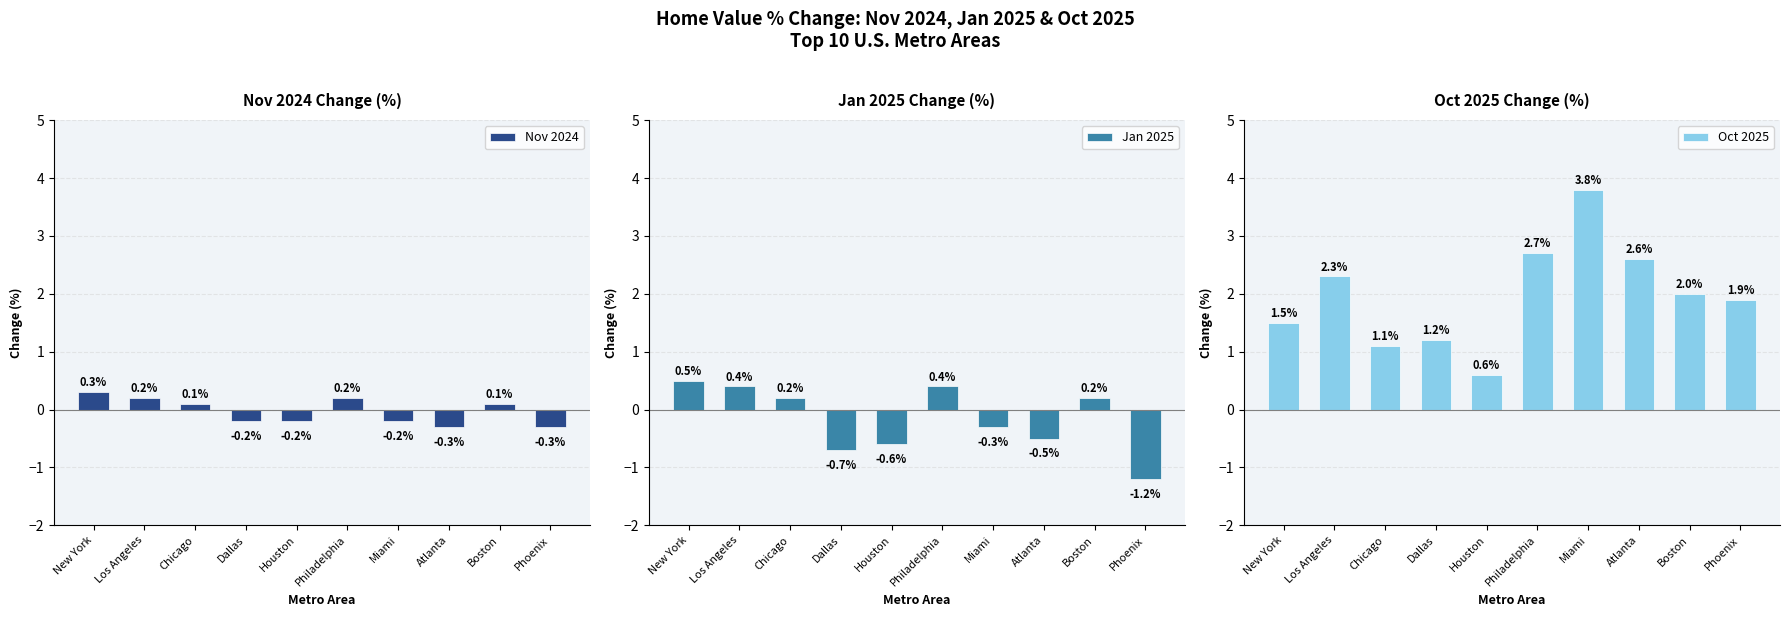

At which label is Nov 2024 closest to 0?

Chicago